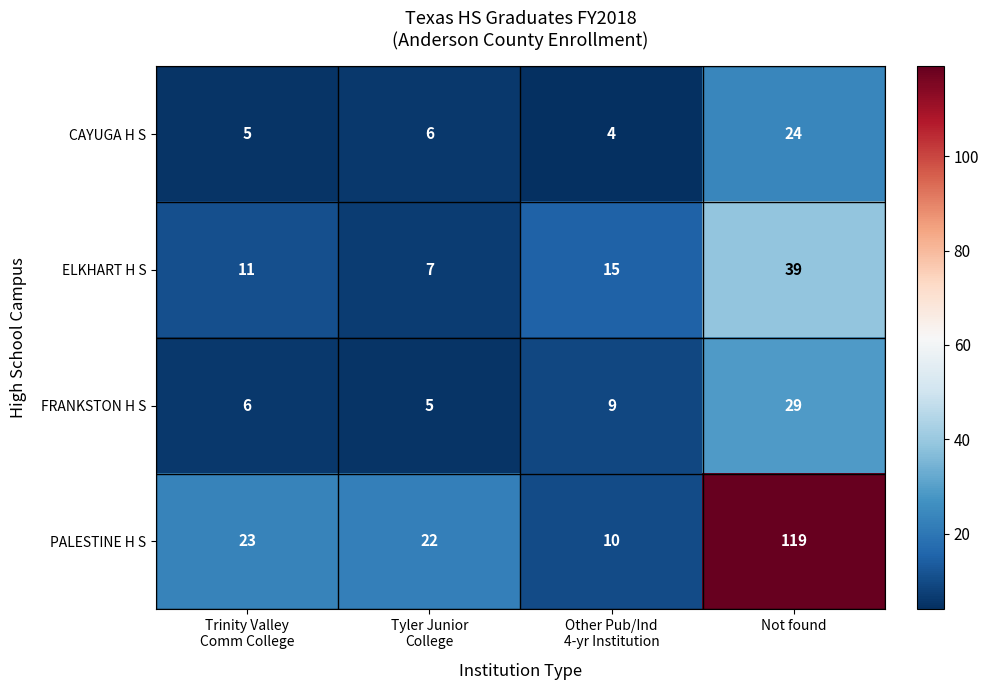

What is the greatest value displayed?

119